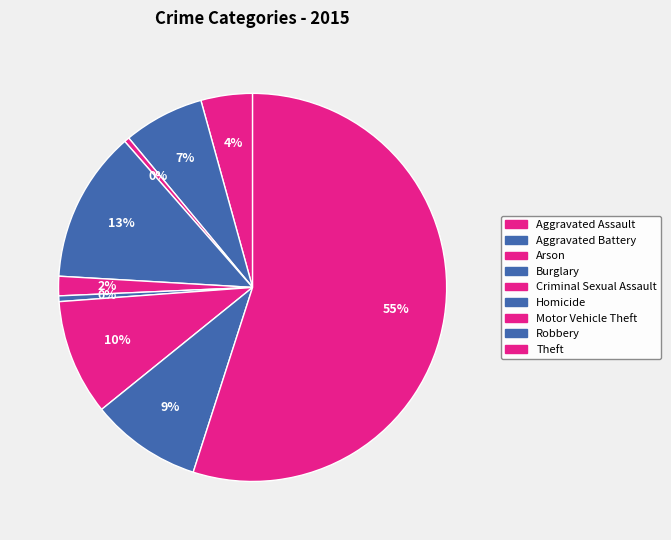

To the nearest percent, what is the combined percentage of Burglary and Homicide?

13%